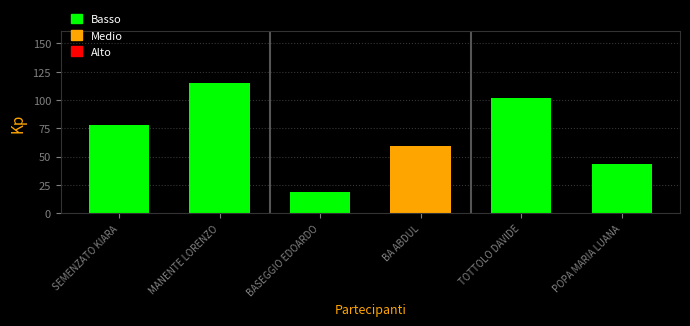

True or false: the data shows 102 at TOTTOLO DAVIDE.

True